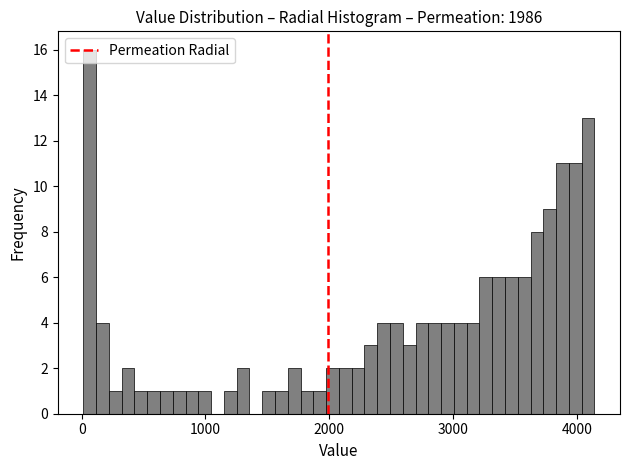

Around what value on the x-axis is the tallest bar? Give the approximate position of its centre, as read against the axis.

100